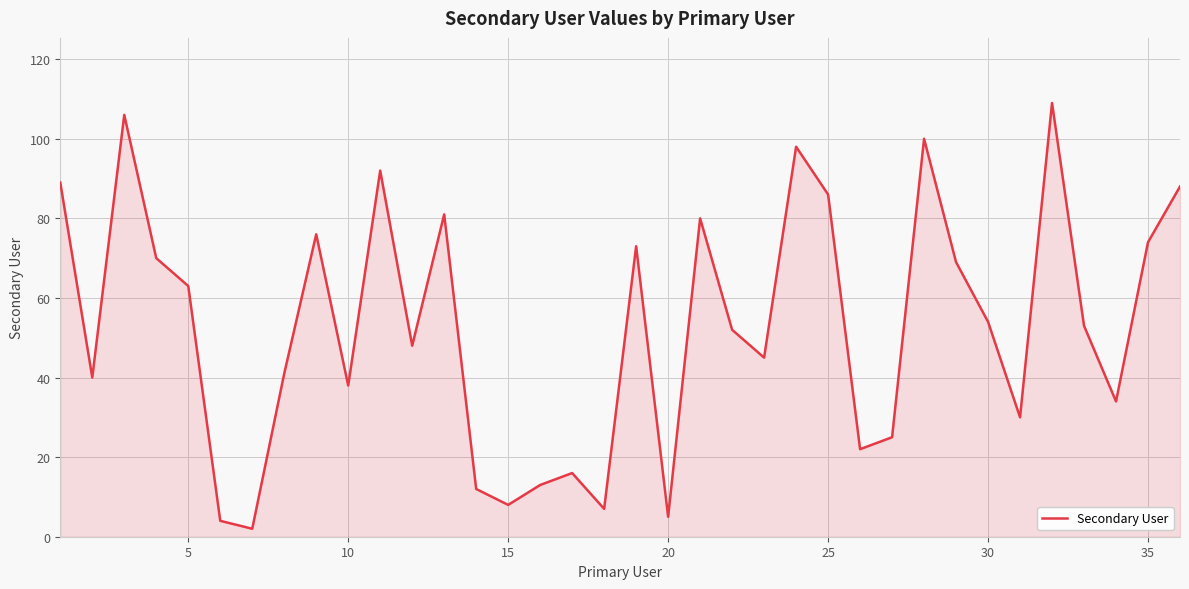

True or false: the data has more than 1 interior local peaks.

True